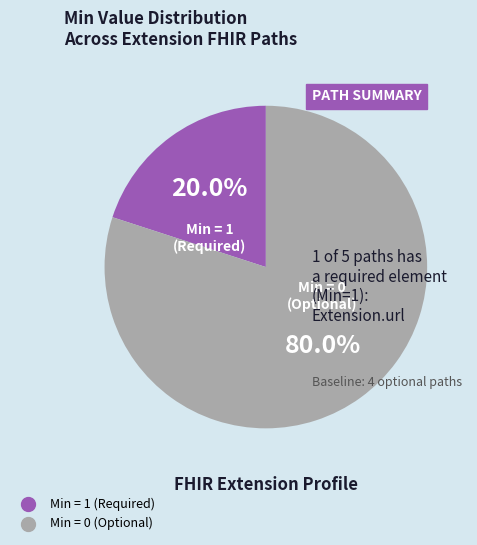

Is there a majority slice in this chart?

Yes